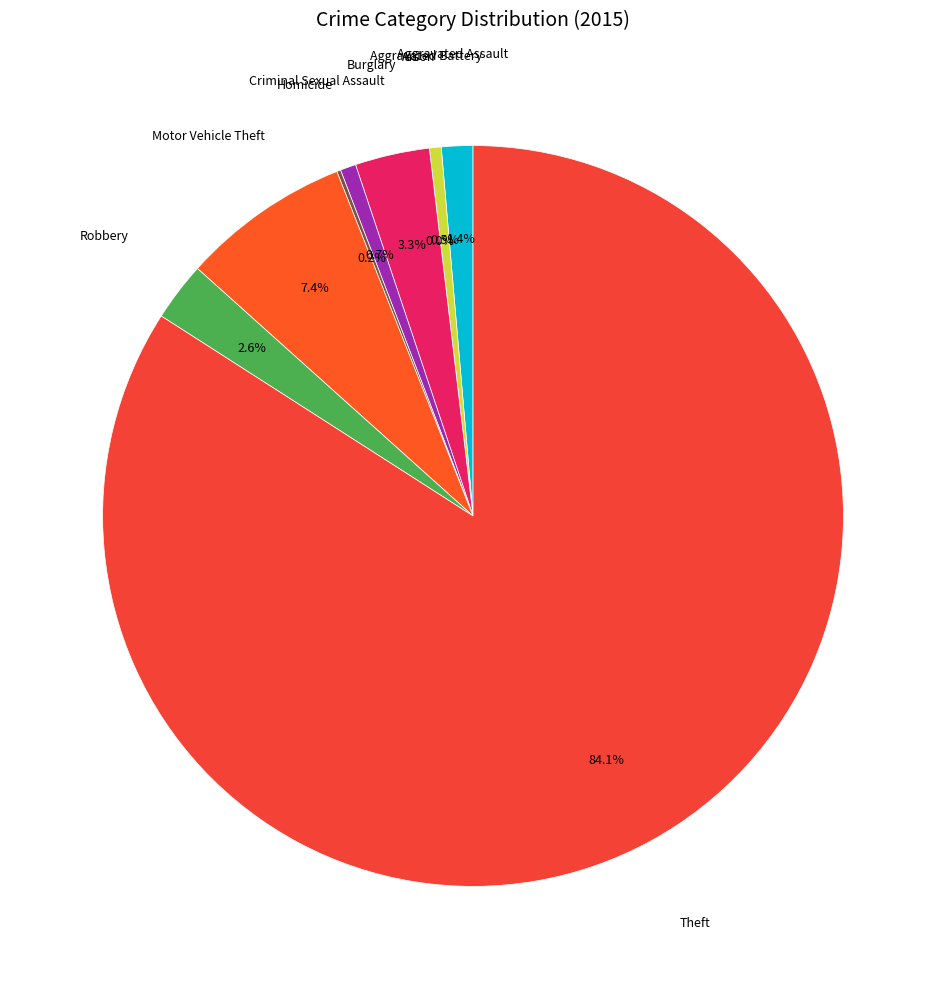

What is the change in value from Aggravated Assault to Criminal Sexual Assault?

-4